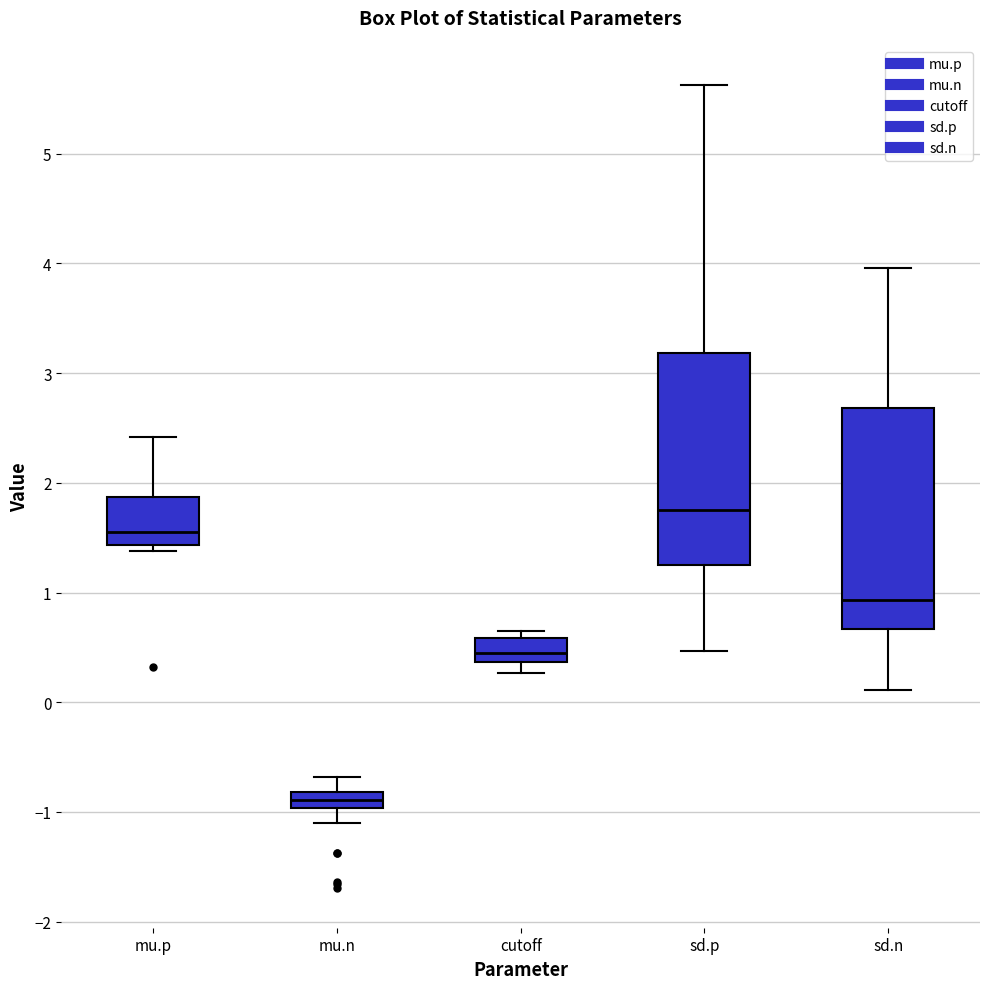

Which box has the highest median line?

sd.p